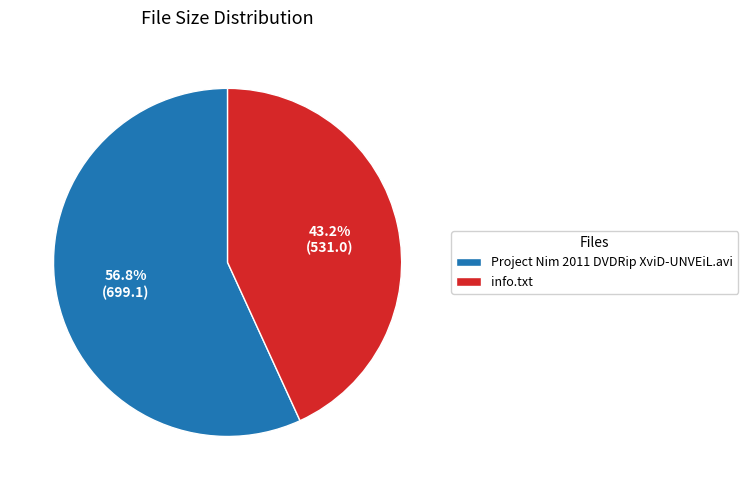

Which category accounts for the majority?

Project Nim 2011 DVDRip XviD-UNVEiL.avi